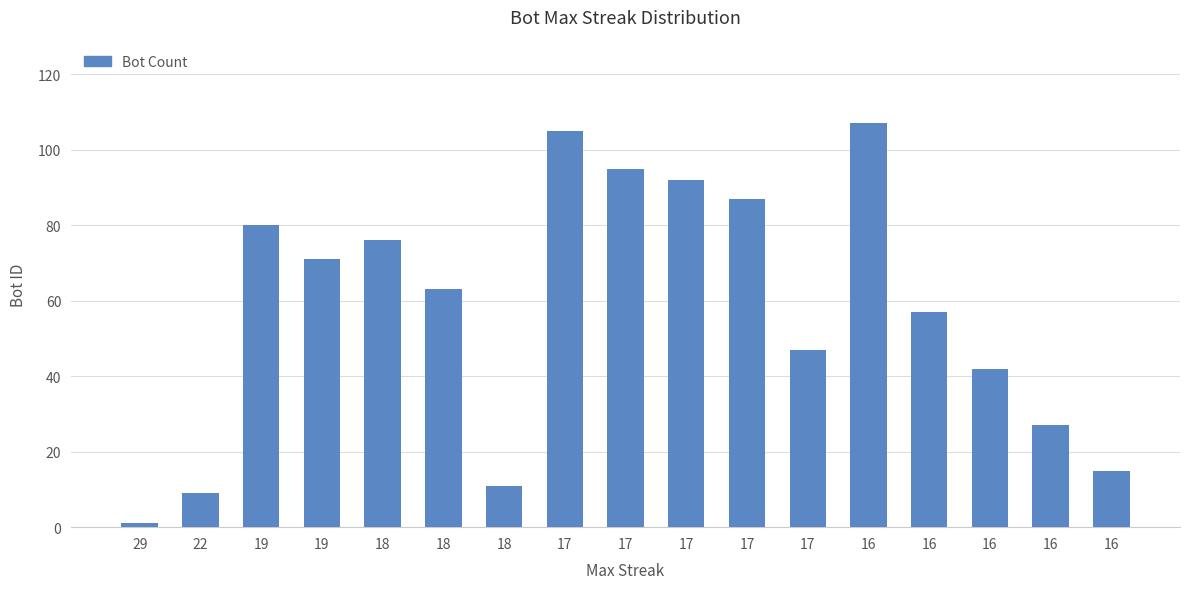

How many bars are there in total?

17